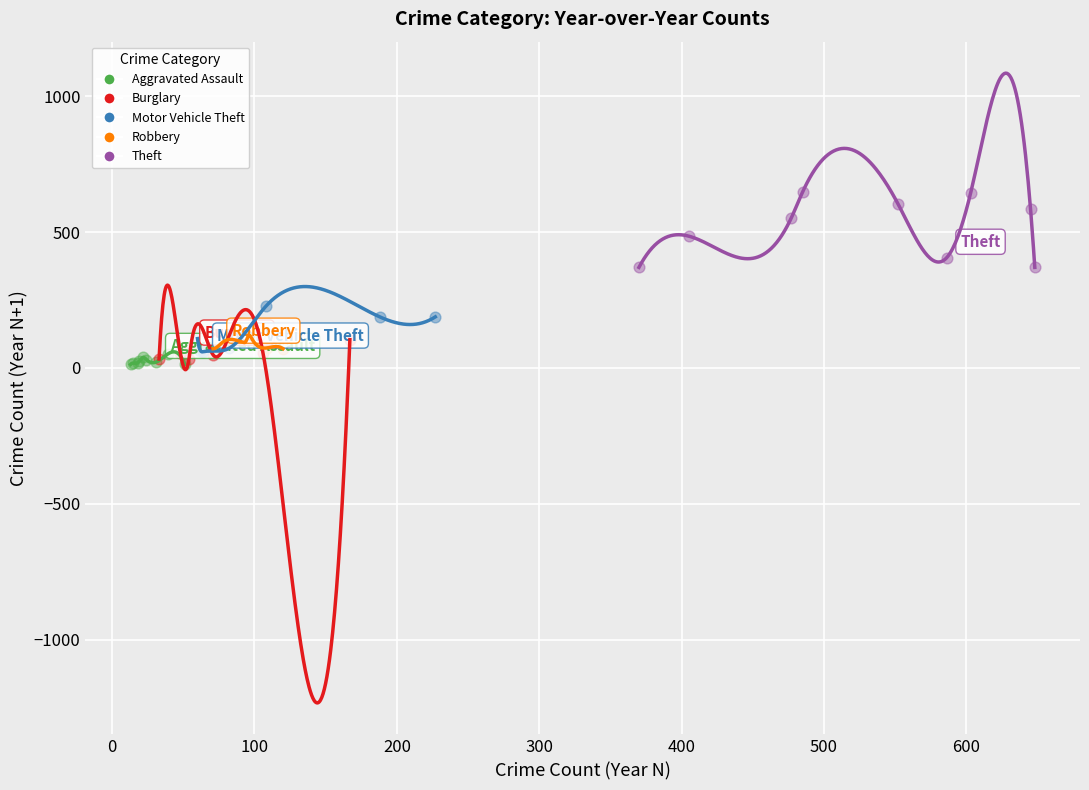

Which series has the largest Y range (max minus min)?

Theft